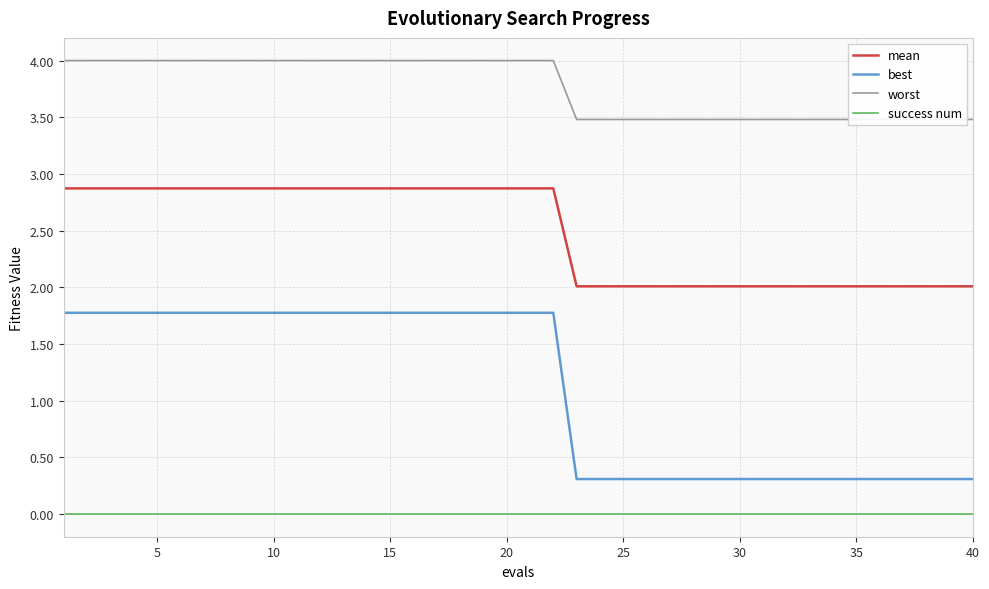

Which series has the widest spread of values?

best